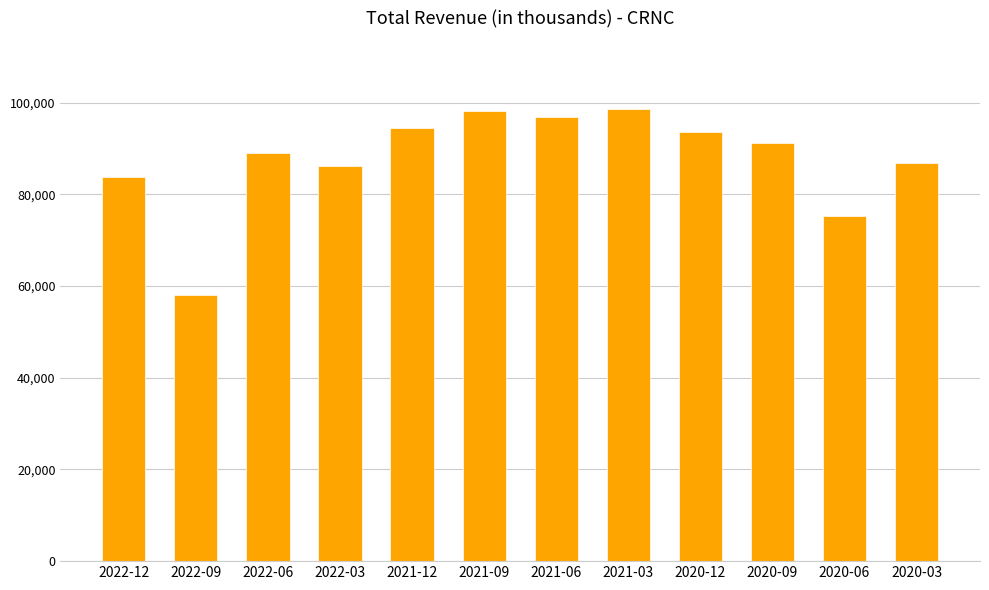

Approximately how many times larger is the value at 2022-06 compared to 2020-06?

1.2